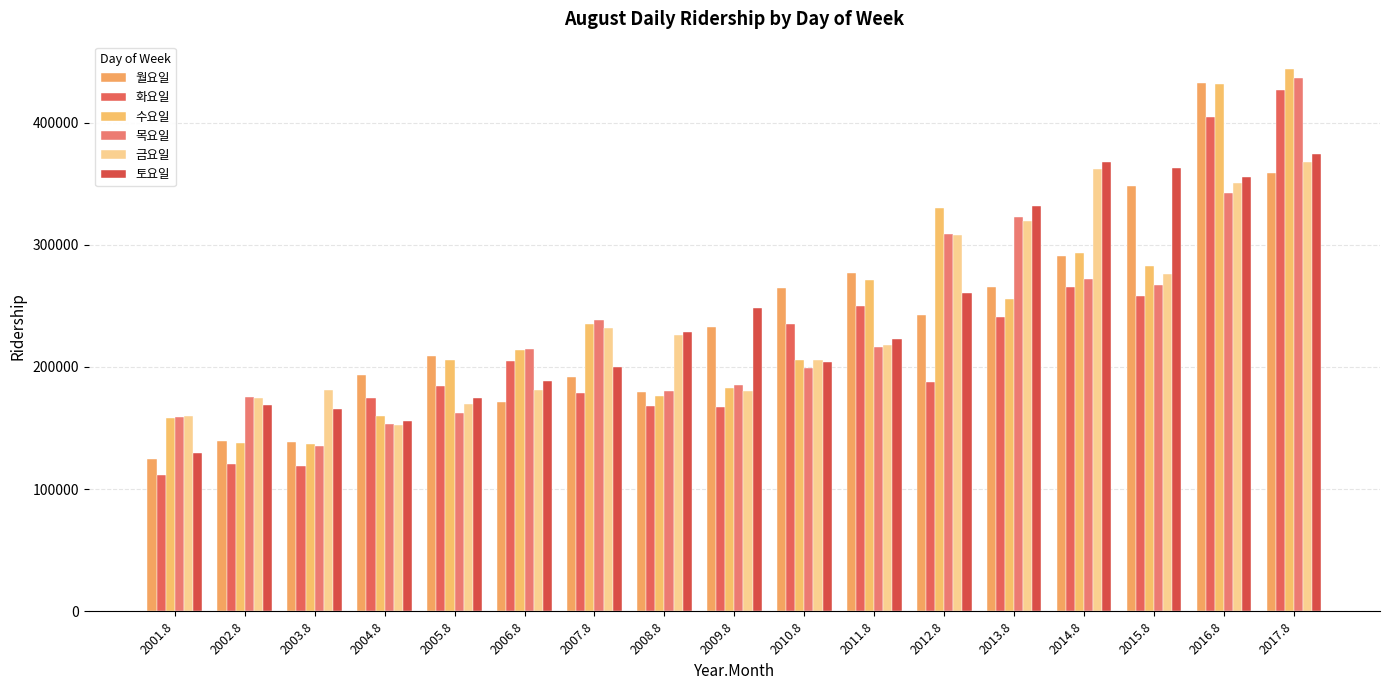

Where is 수요일 nearest to the value 290661?

2014.8